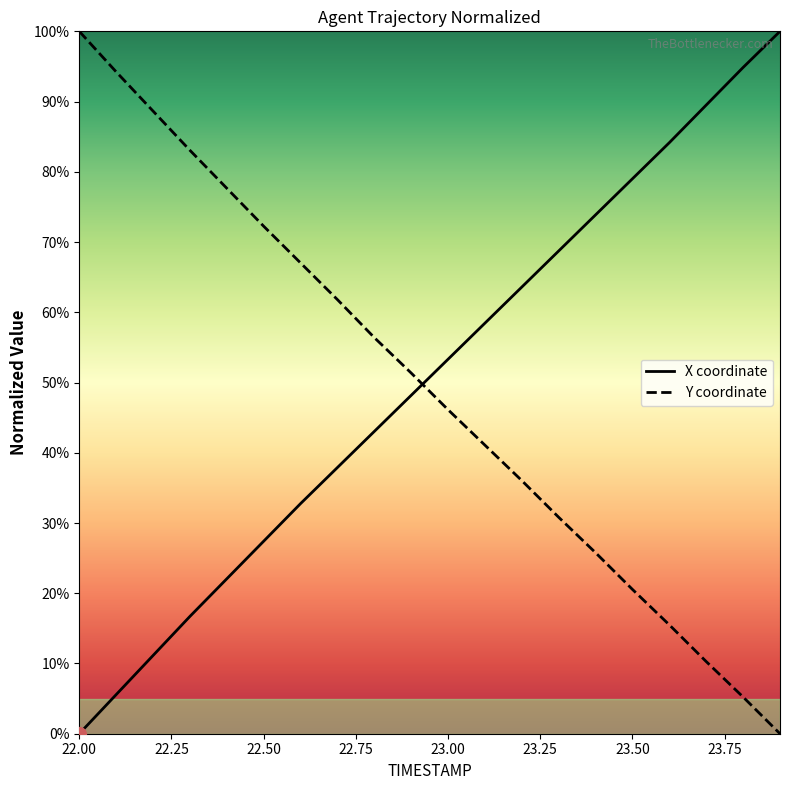

What is the difference between the maximum and minimum values in the X coordinate series?

100.0